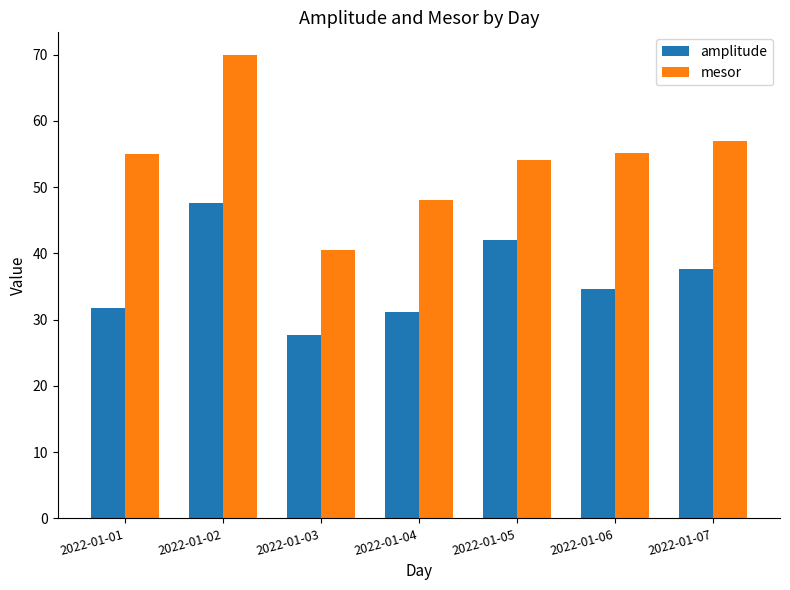

What is the total value across all series at 2022-01-06?

89.9